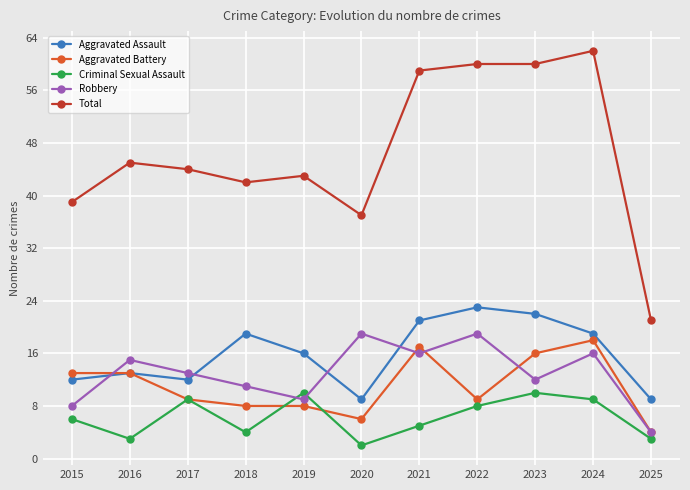

The value of Aggravated Battery at 2019 is 13. True or false?

False